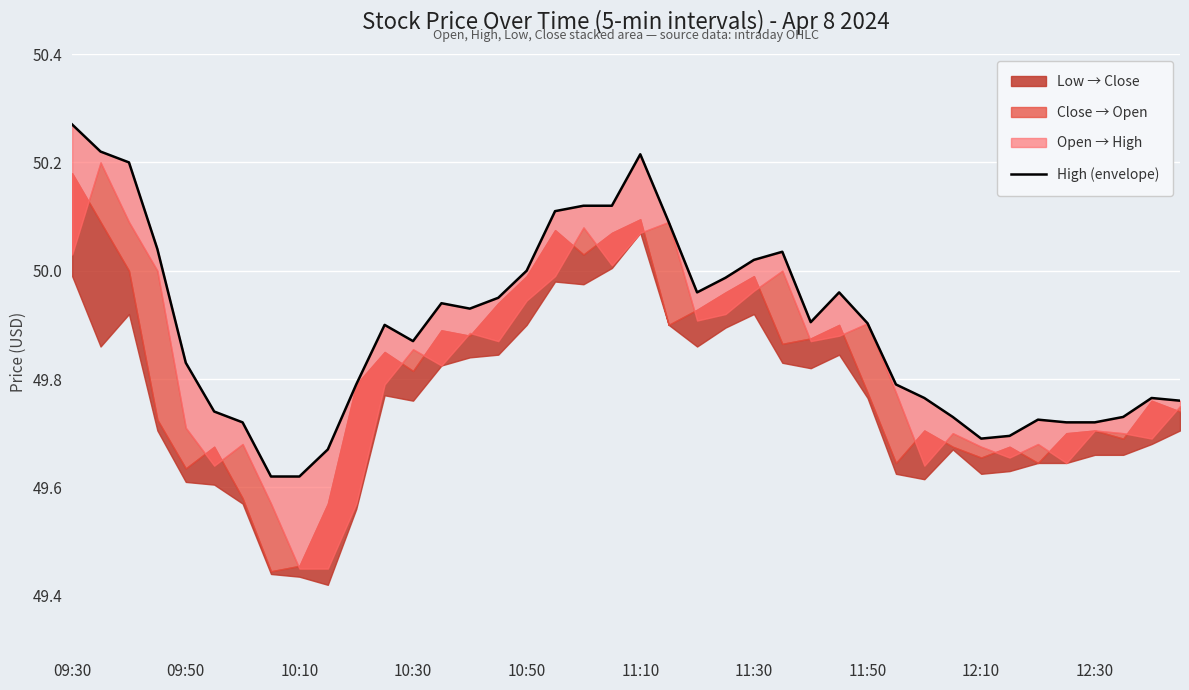

At which category does the data reach its first local peak?

11